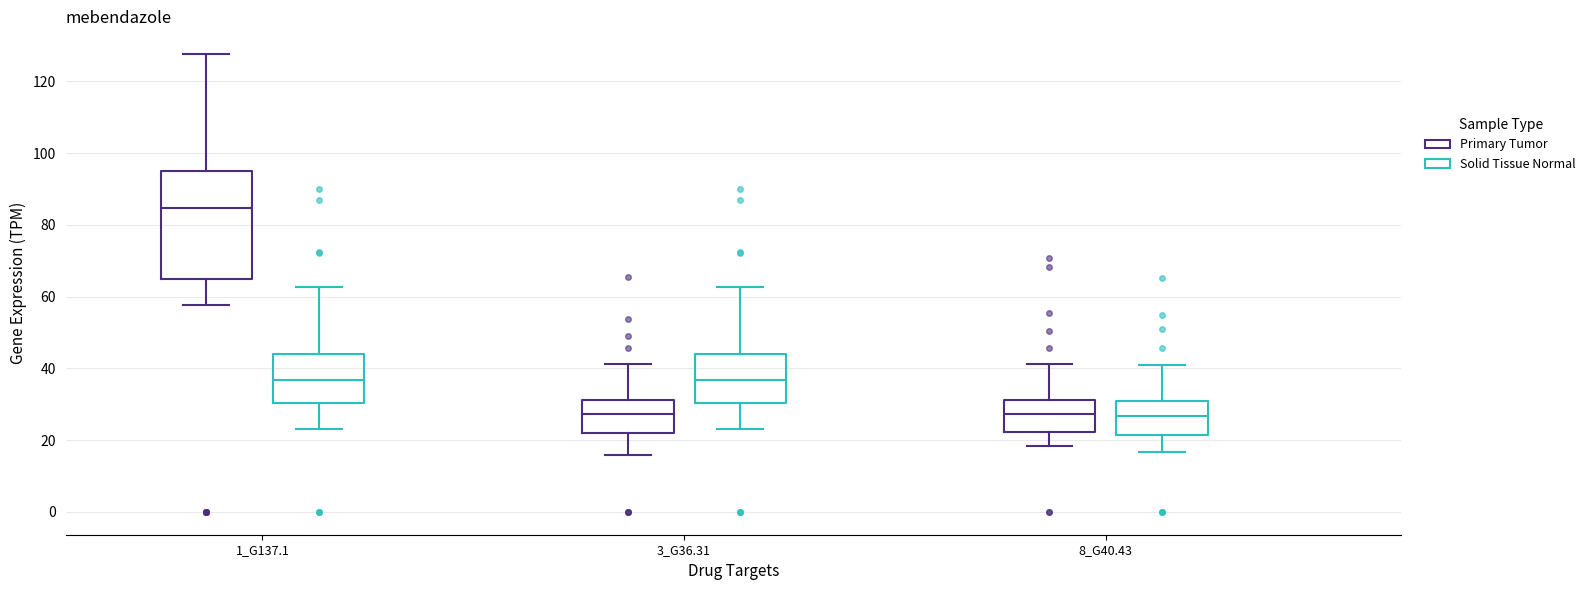

Which box has the highest median line?

1_G137.1 (Primary Tumor)